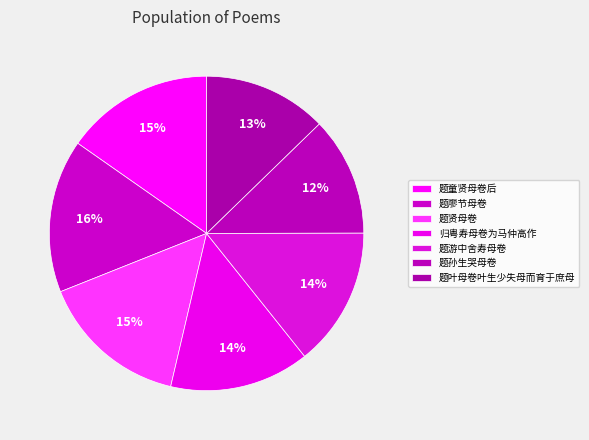

The 题廖节母卷 slice represents 31% of the pie. True or false?

False